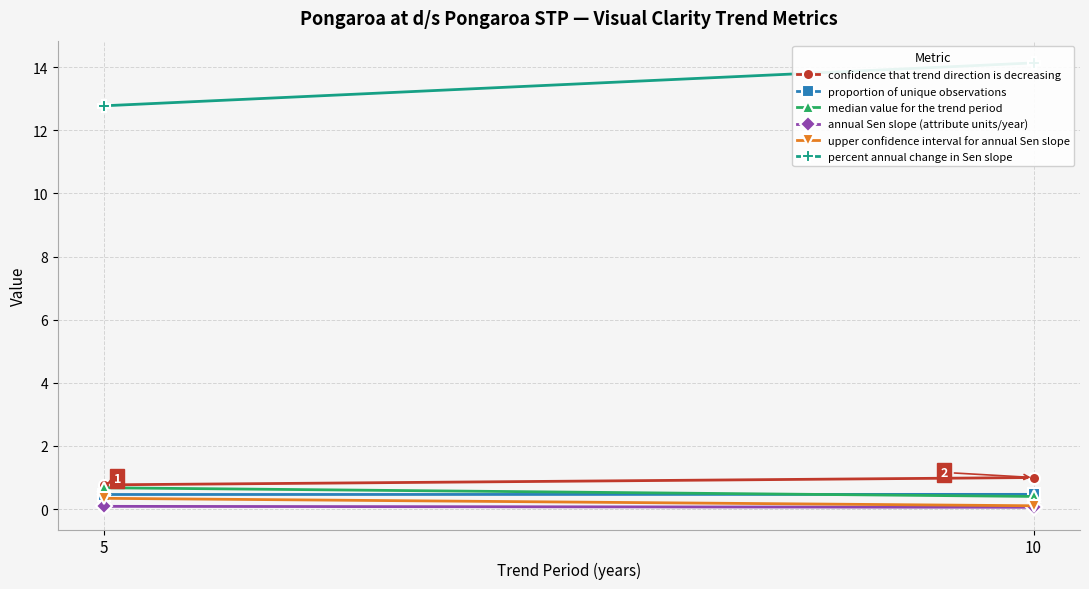

What is the average value of the annual Sen slope (attribute units/year) series?

0.1